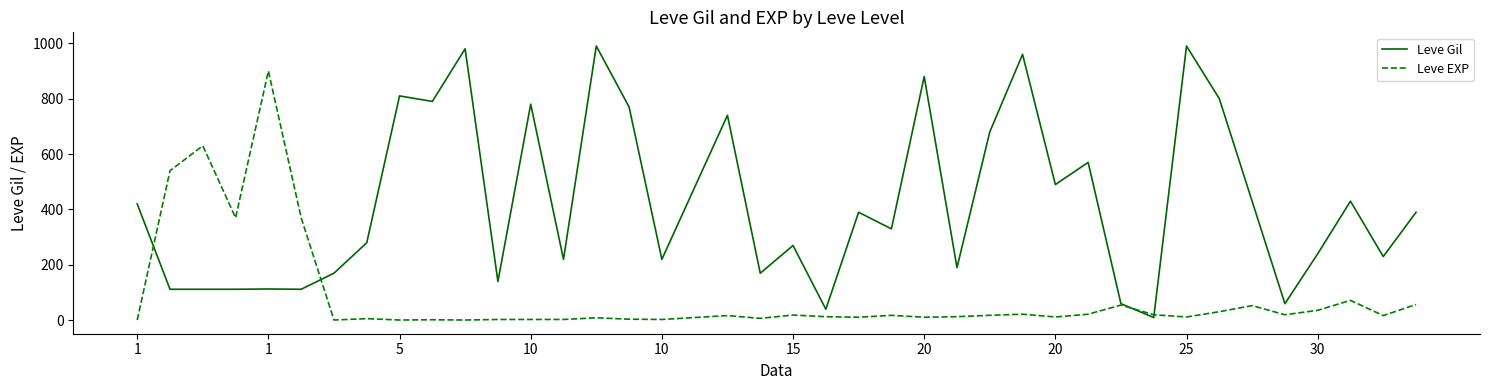

Rank the series by their average value, from highest to lowest.

Leve Gil, Leve EXP